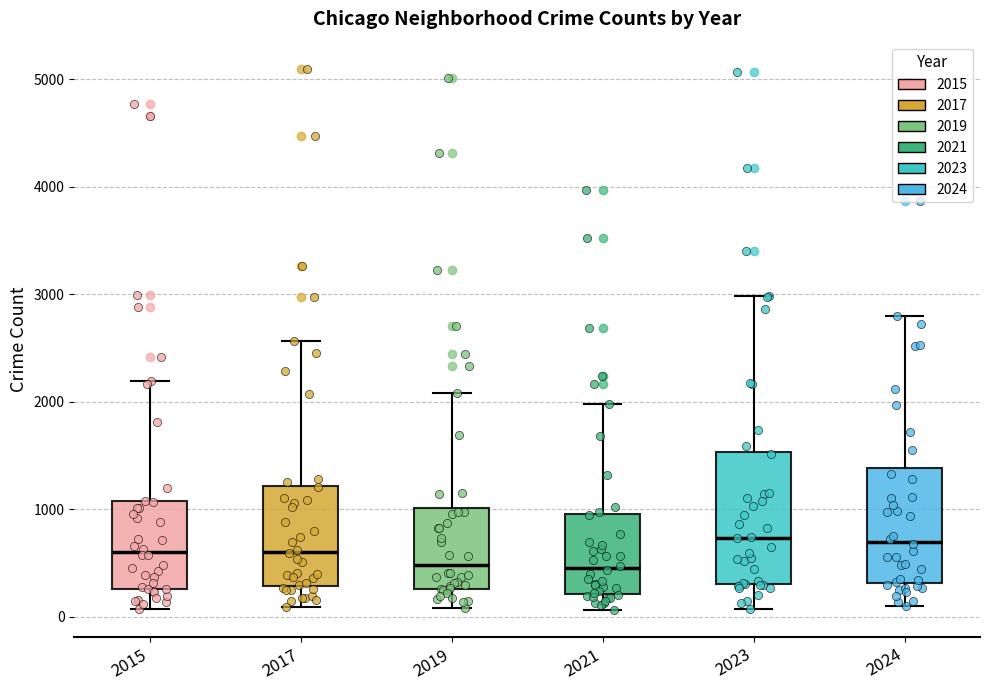

Which box is the tallest, from its lower edge to its upper edge?

2023